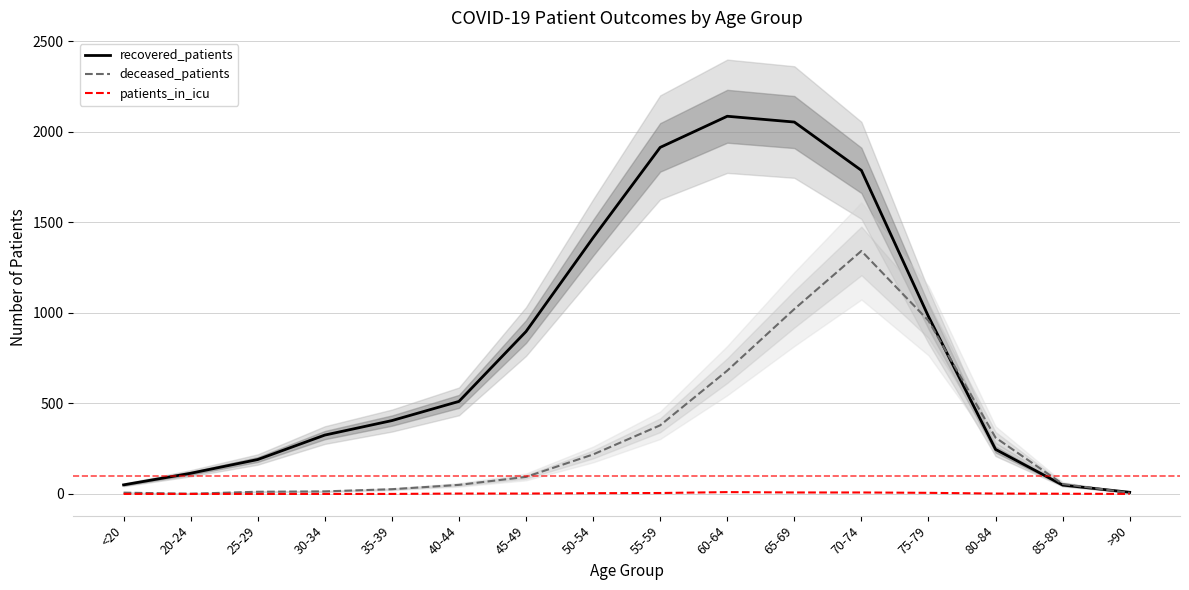

Which series has the largest total across all categories?

recovered_patients